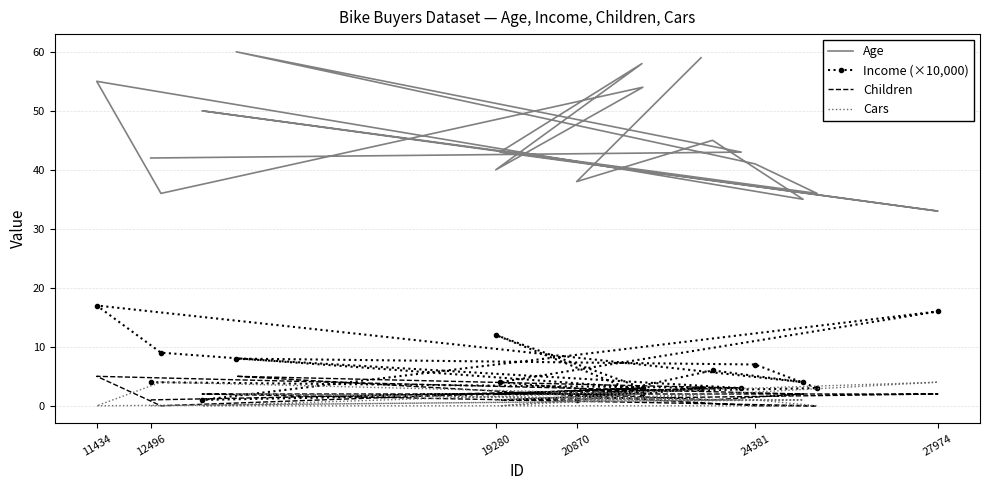

How many values in Cars are above zero?

12